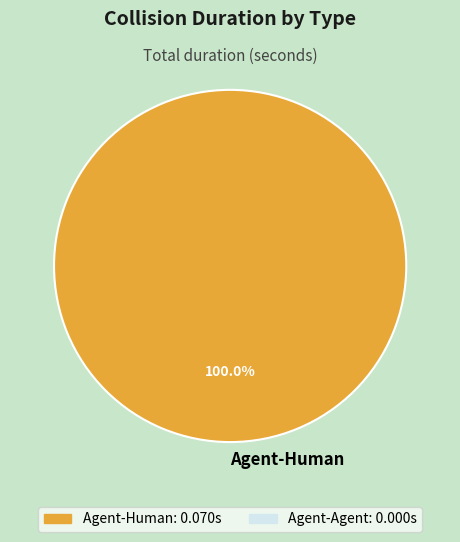

Rank the categories by value from highest to lowest.

Agent-Human